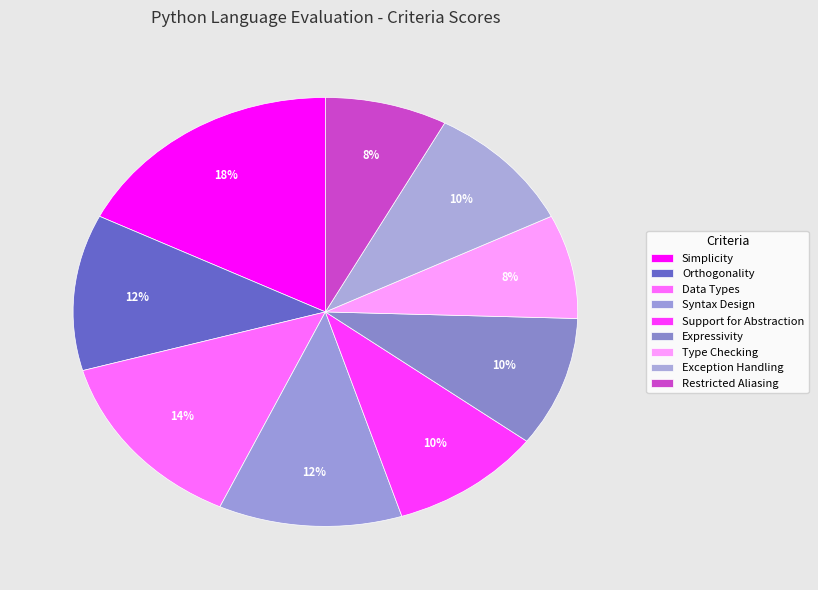

How many segments does this pie chart have?

9